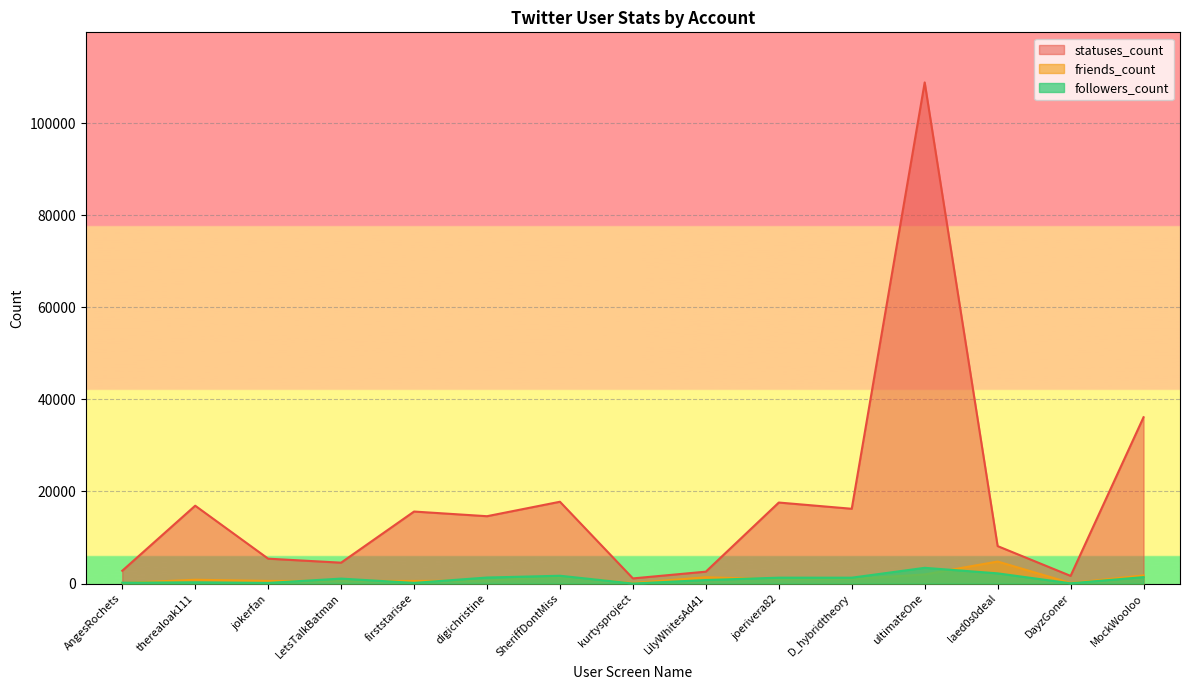

Which series has the largest total across all categories?

statuses_count